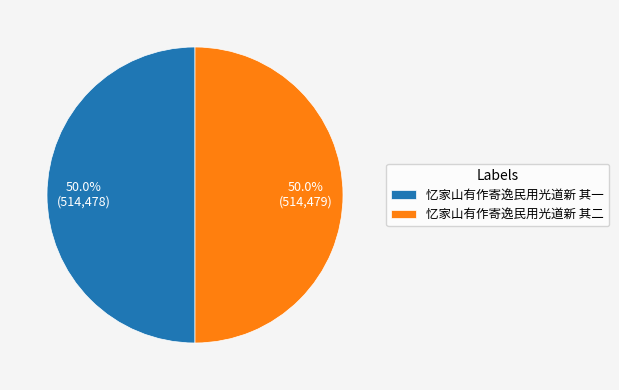

Do 忆家山有作寄逸民用光道新 其一 and 忆家山有作寄逸民用光道新 其二 together represent more than half of the pie?

Yes